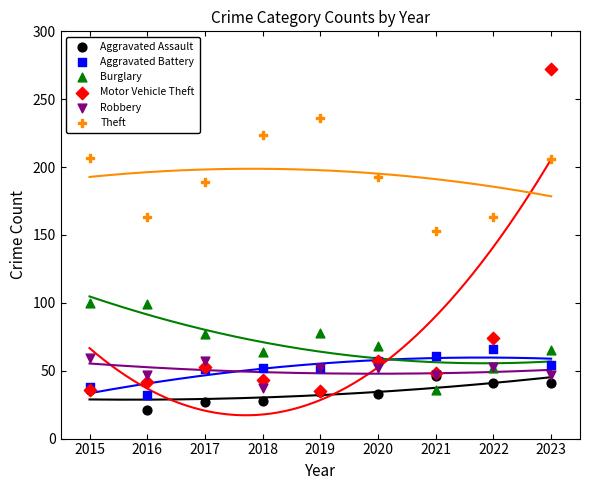

Across all series, what Y value is closest to 146?

153